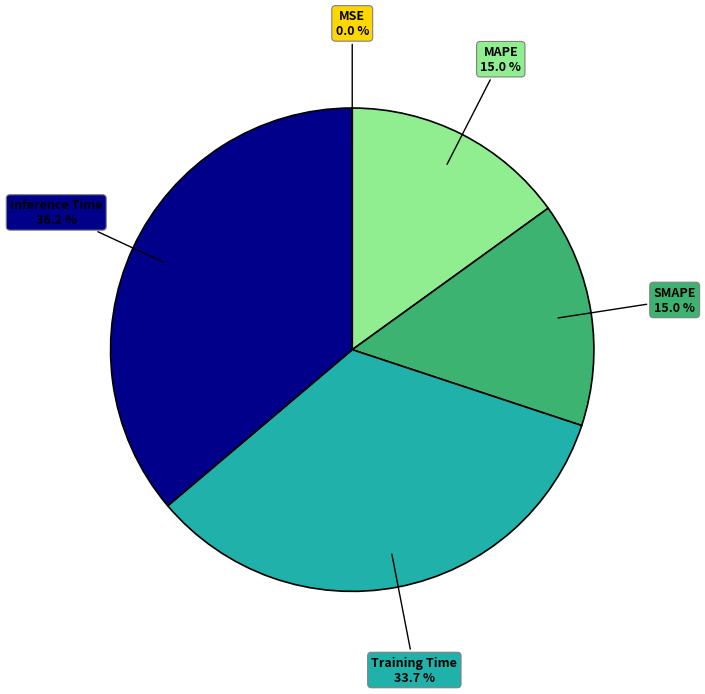

Combined, do Inference Time and SMAPE account for over 50%?

Yes